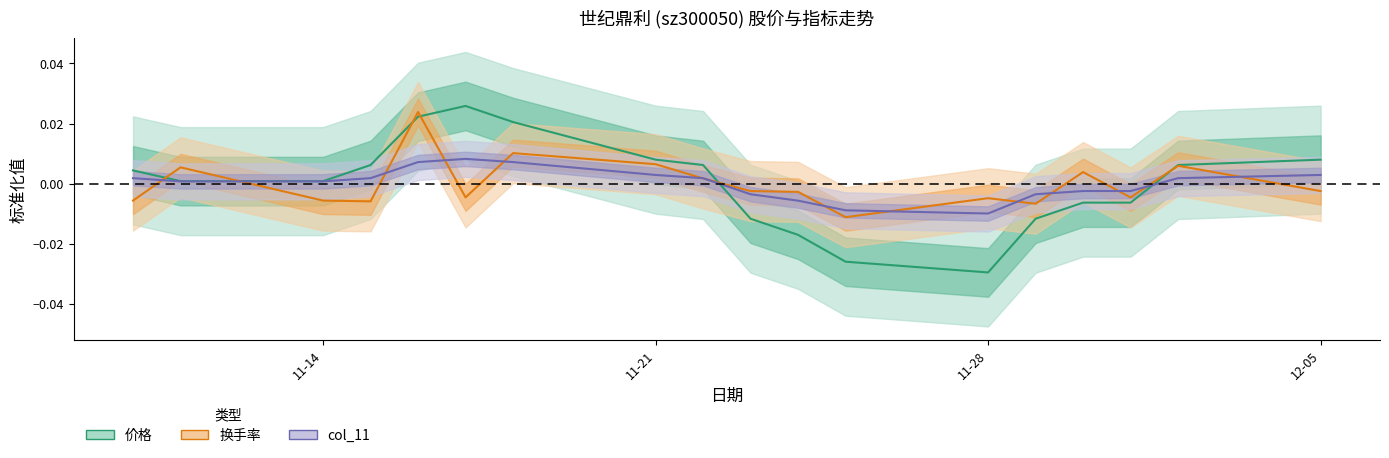

The value of 价格 at 2022-12-01 is -0.0. True or false?

False